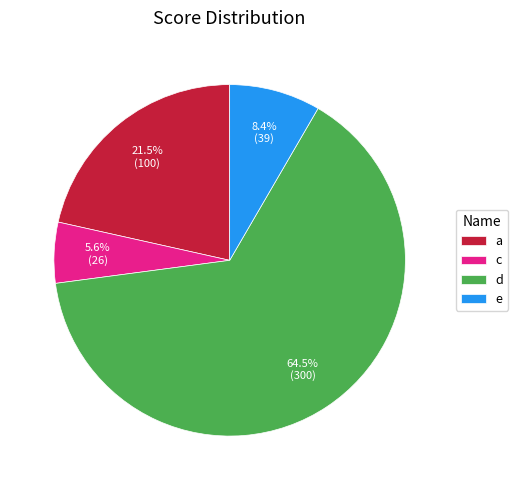

What is the ratio of the value at c to the value at a?

0.3